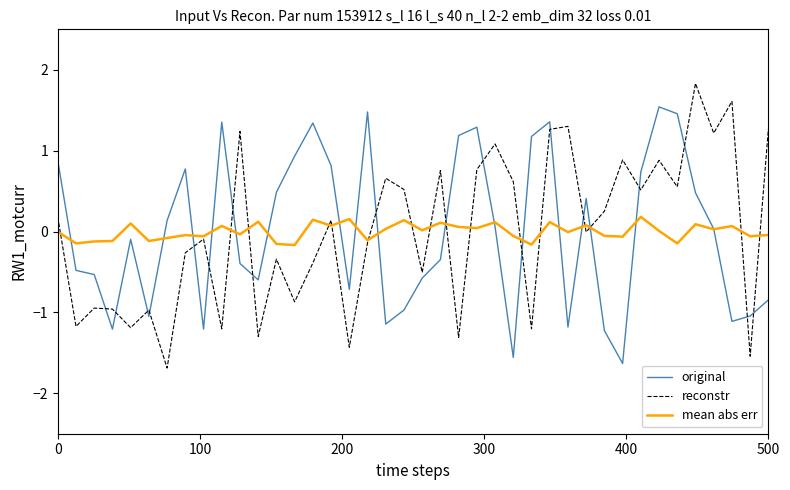

What are all the series names shown in the legend?

original, reconstr, mean abs err